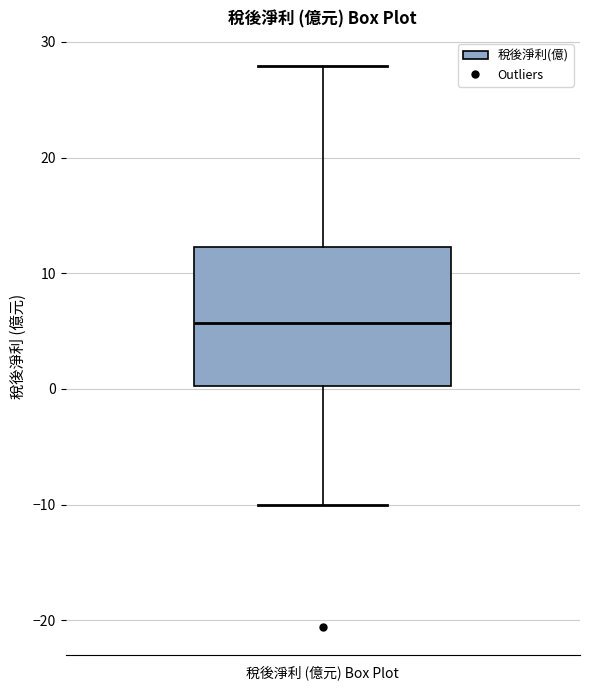

Read this box plot against the y-axis: the position of the median line, the range covered by the box, and the ends of both whiskers. The values are not printed on the chart, so give them approximately, as read against the axis.

median 6, box 0 to 12, whiskers -10 to 28